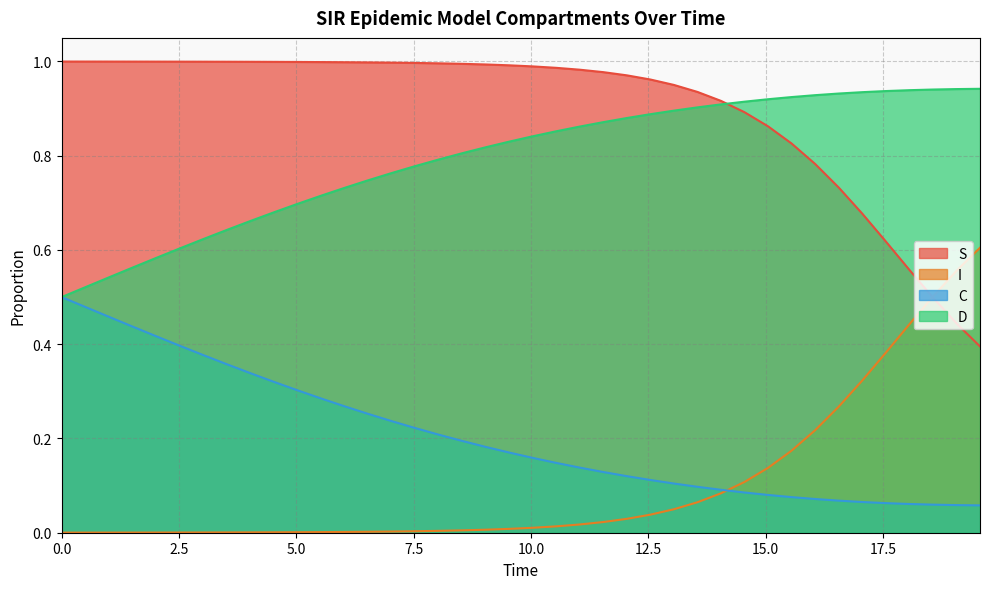

What is the difference between the second highest and second lowest values in the D series?

0.4